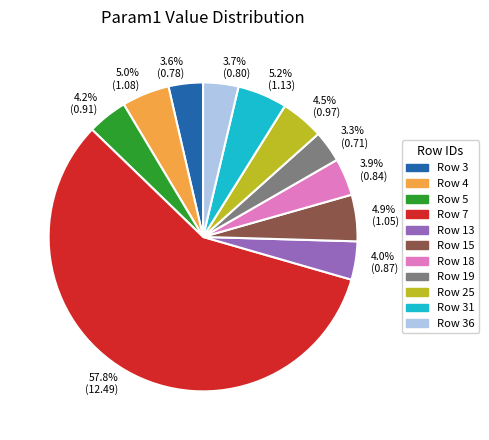

Which slice is the largest?

57.8% (12.49)